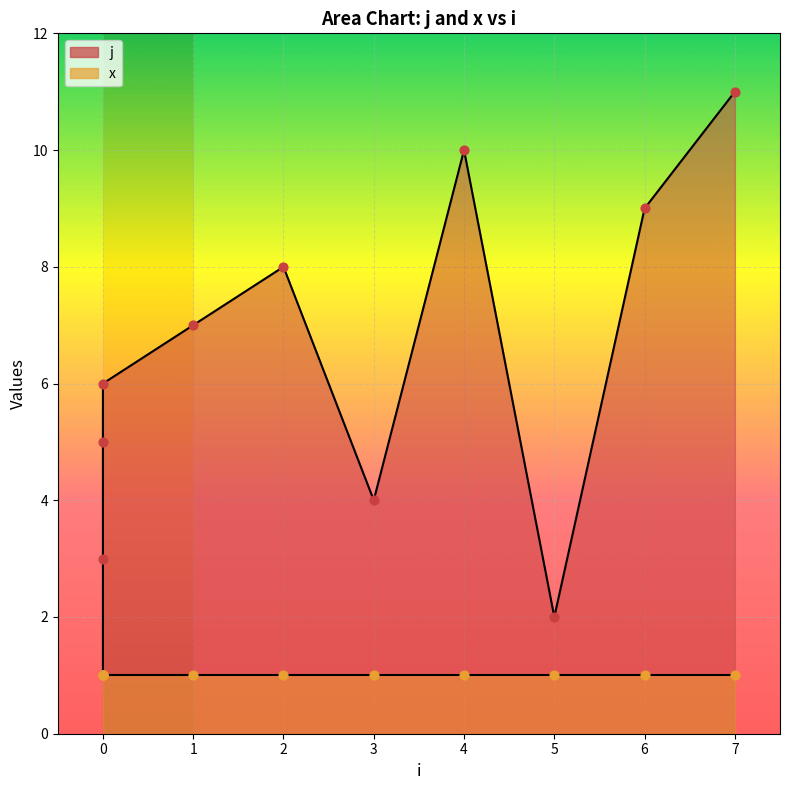

What is the change in value from 0 to 0?

+5